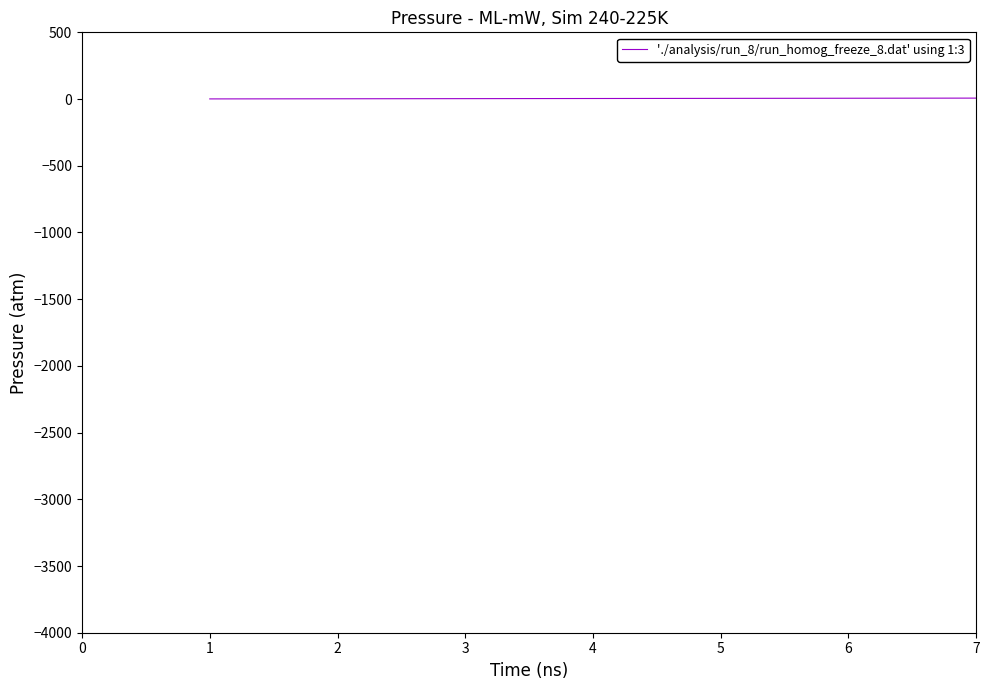

What is the sum of all values?

28